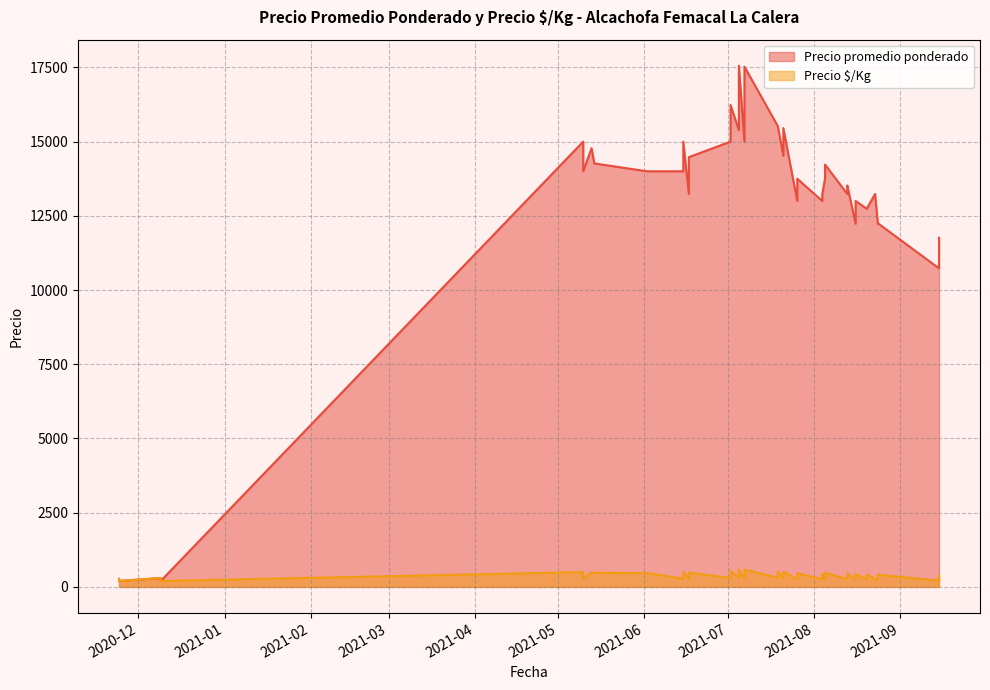

What is the sum of all Precio é/Kg values?

14731